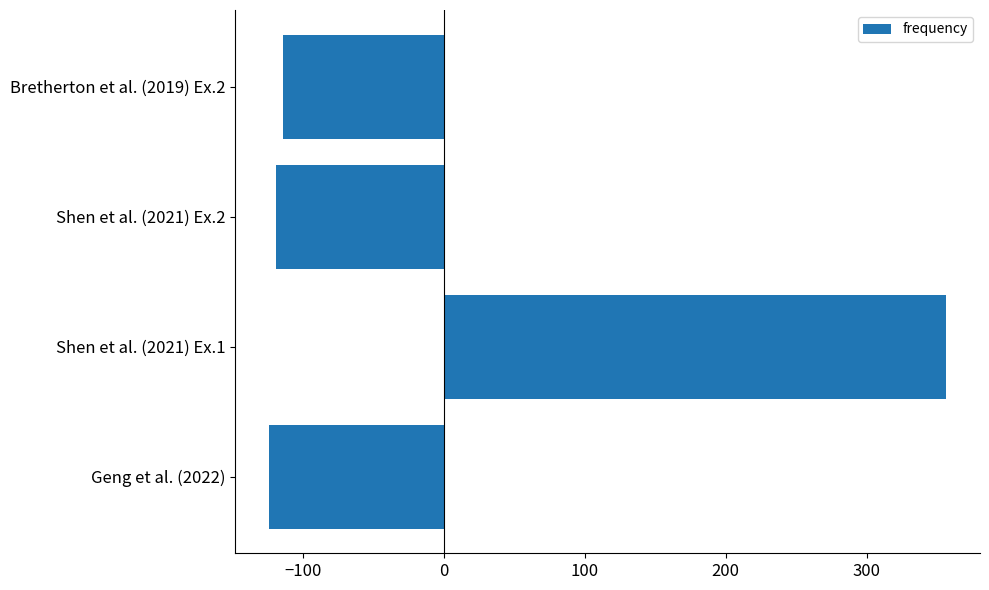

The chart shows a value of -43.9 at Geng et al. (2022). True or false?

False